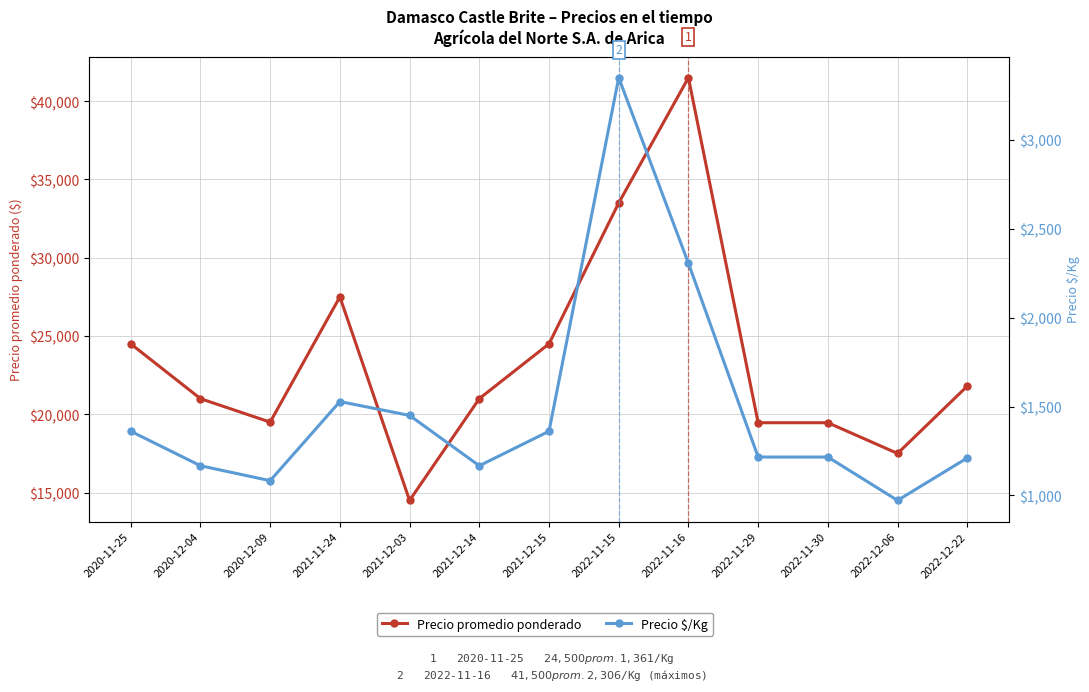

The Precio promedio ponderado series shows 7240 at 2021-12-03. True or false?

False